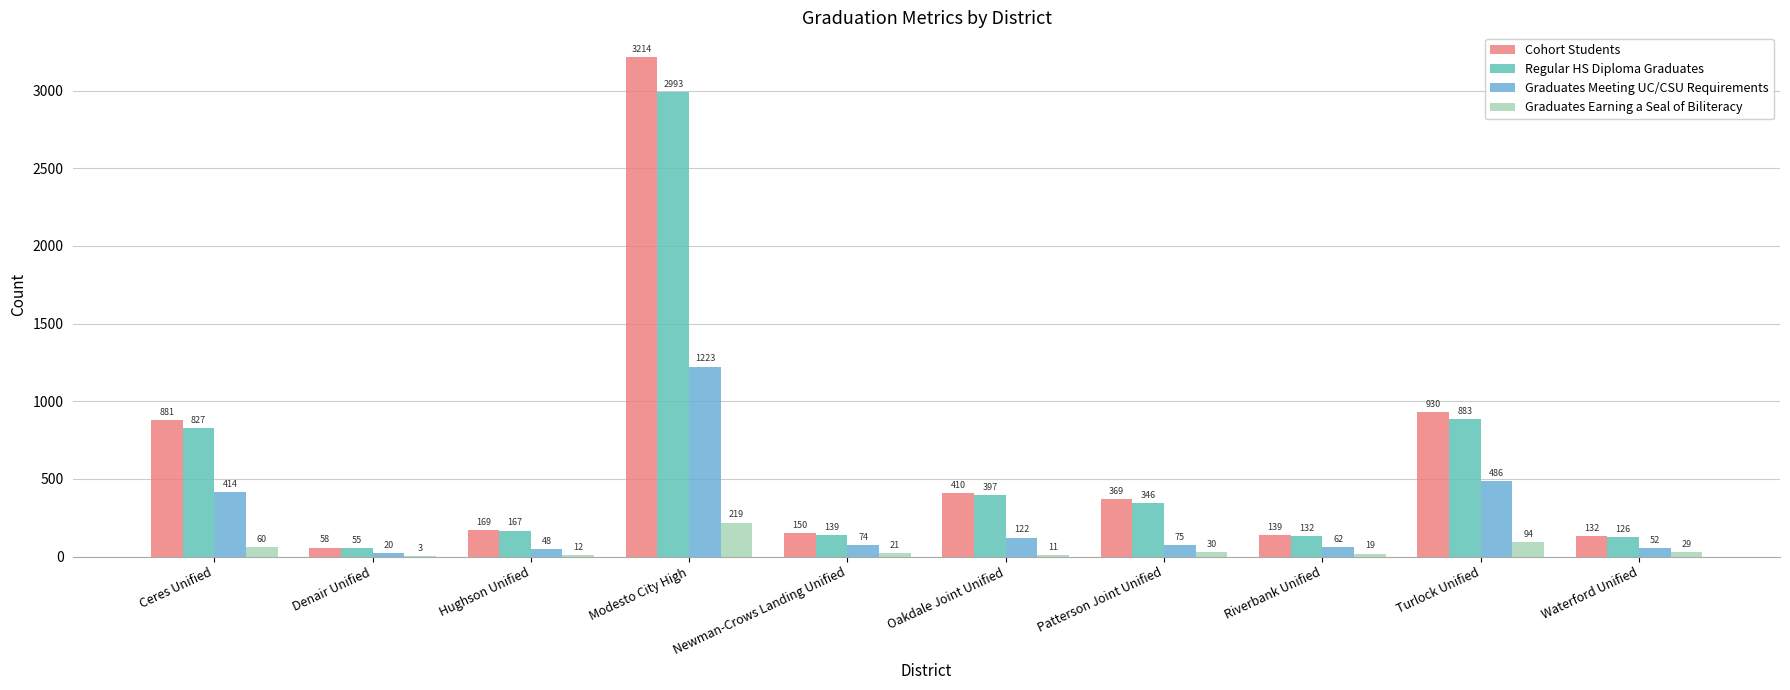

Reading right to left, extract all data points from this chart.

Cohort Students: 132	930	139	369	410	150	3214	169	58	881
Regular HS Diploma Graduates: 126	883	132	346	397	139	2993	167	55	827
Graduates Meeting UC/CSU Requirements: 52	486	62	75	122	74	1223	48	20	414
Graduates Earning a Seal of Biliteracy: 29	94	19	30	11	21	219	12	3	60